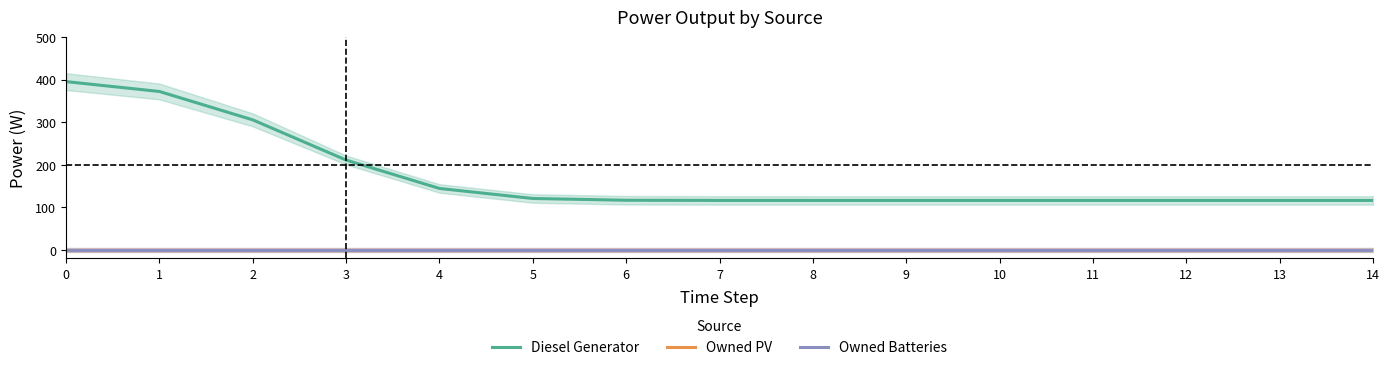

Does the chart have visible grid lines?

No